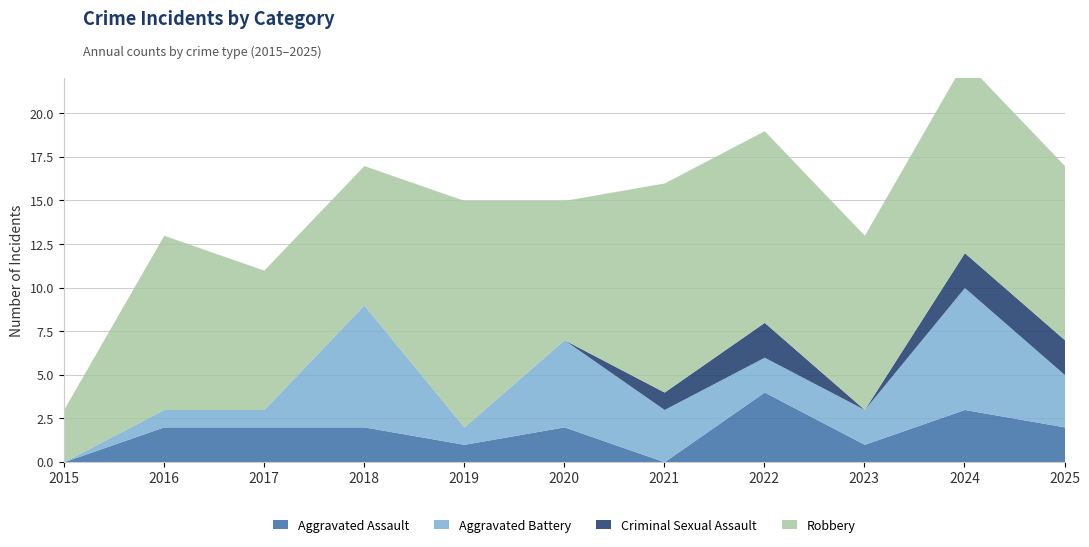

Does the chart have visible grid lines?

Yes